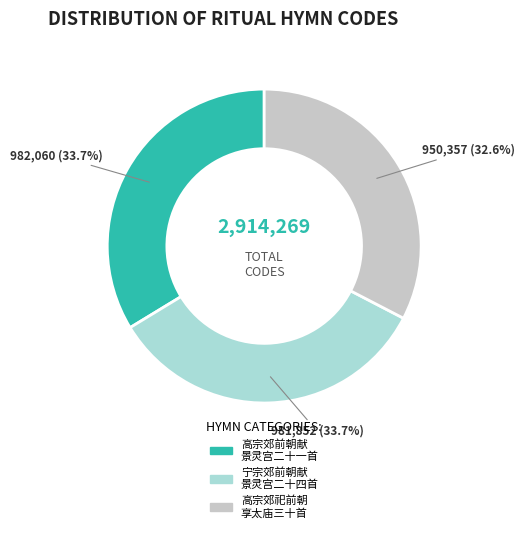

Does 宁宗郊前朝献 景灵宫二十四首 account for over 50% of the chart?

No